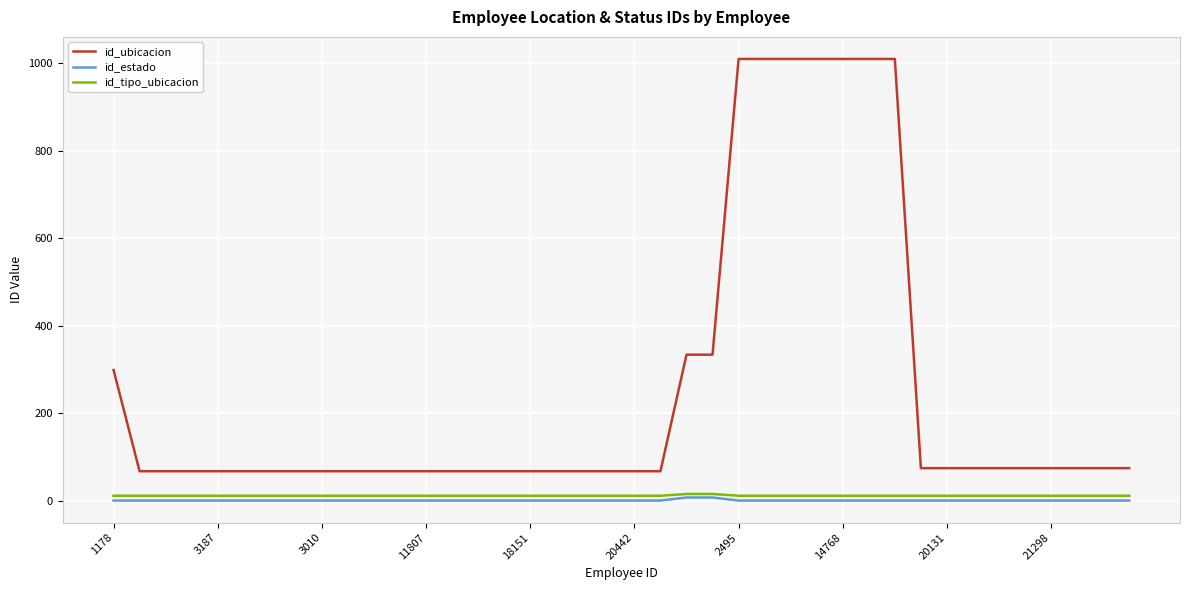

How many distinct data groups are displayed?

3